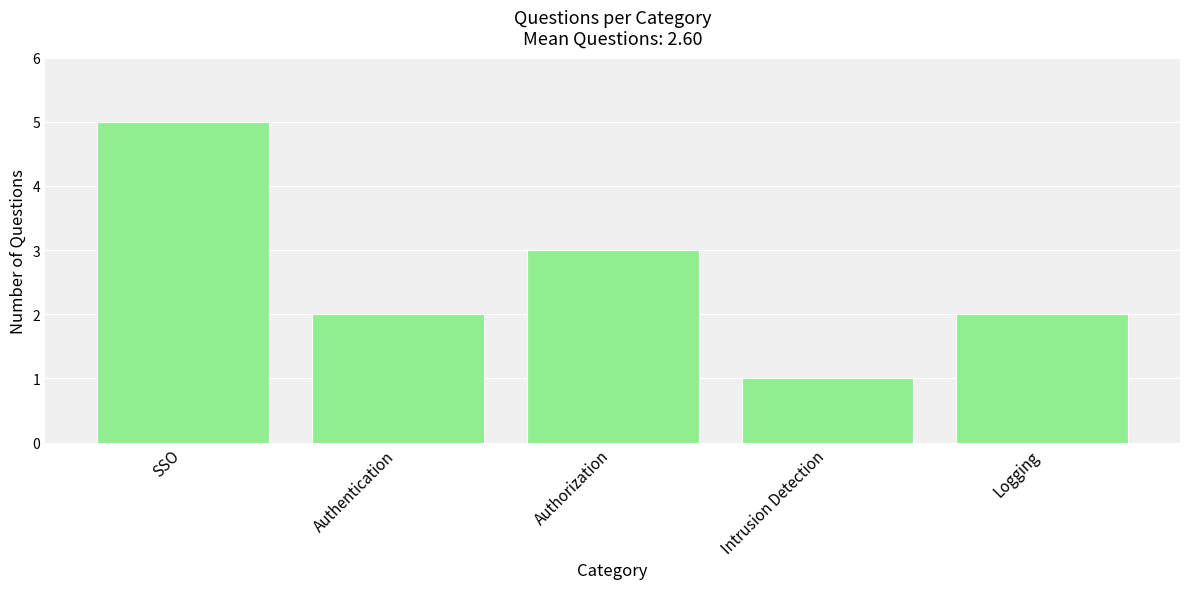

Which category has the lowest value across all series?

Intrusion Detection